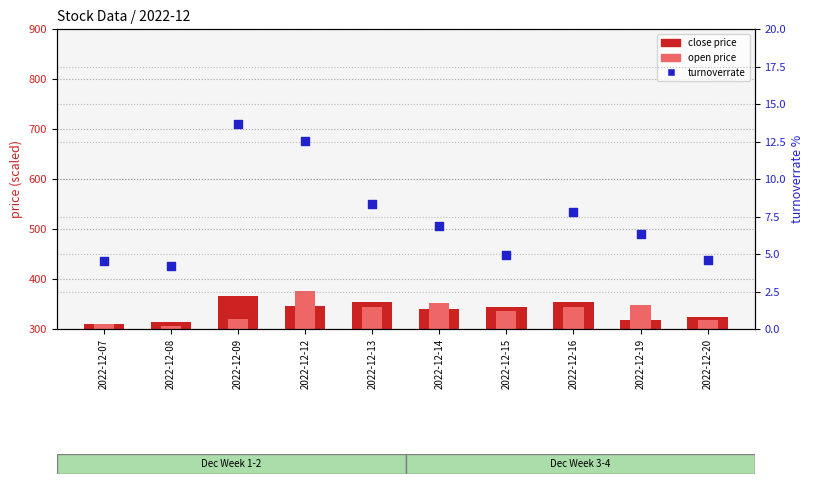

Is the value of open at 2022-12-08 greater than the value of close at 2022-12-13?

No